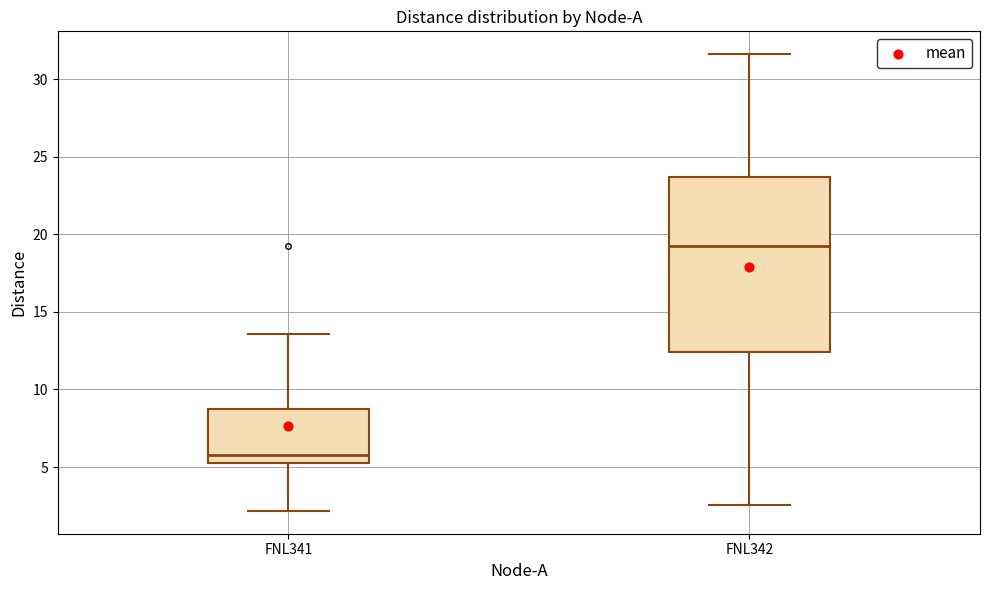

Reading left to right, transcribe this box plot: for each box, give where its median line is, the range the box spans, and where its two whiskers end, as read against the y-axis. The values are not printed on the chart, so give them approximately, as read against the axis.

FNL341: median 6.0, box 5.5 to 8.5, whiskers 2.0 to 13.5
FNL342: median 19.0, box 12.5 to 23.5, whiskers 2.5 to 31.5